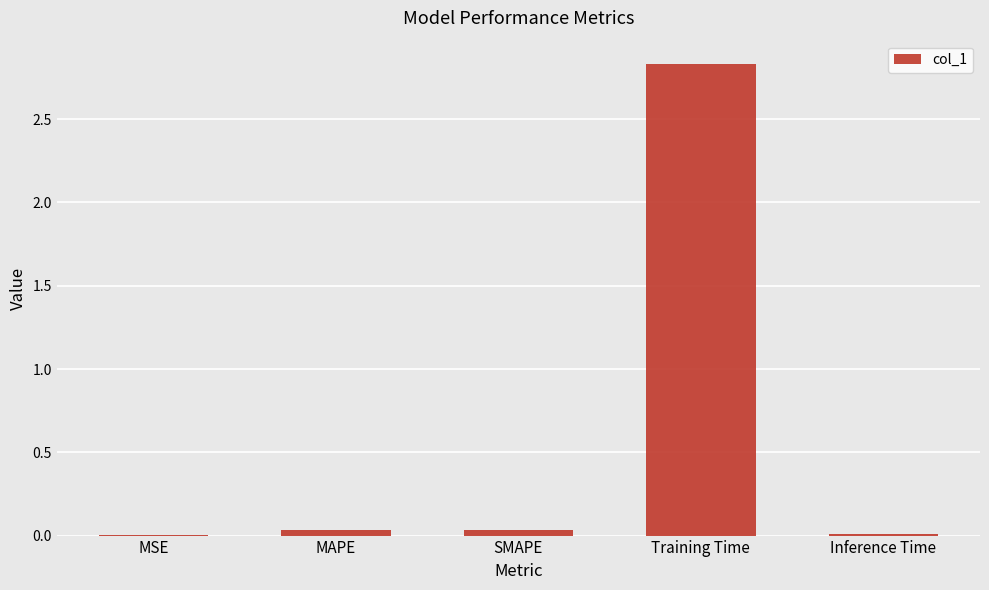

The chart shows a value of 0.0 at SMAPE. True or false?

True